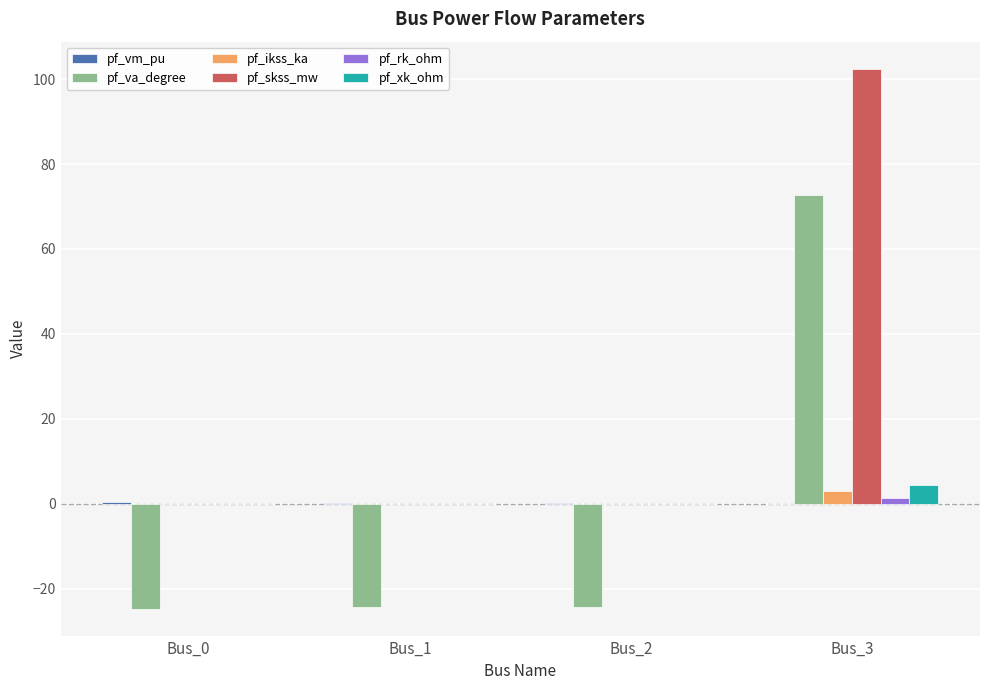

Which series has the largest total across all categories?

pf_skss_mw